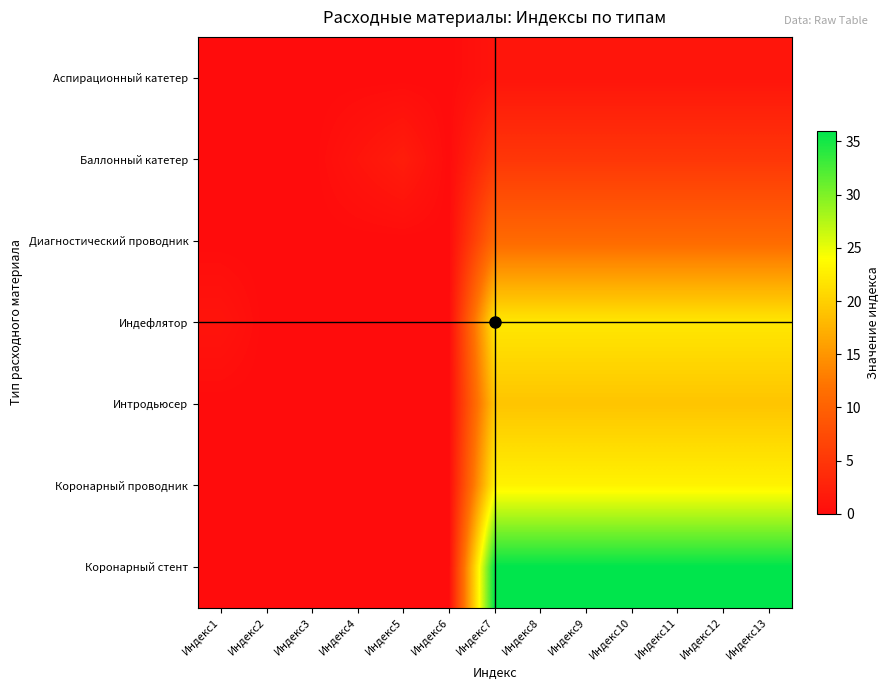

How many categories are shown in the chart?

13